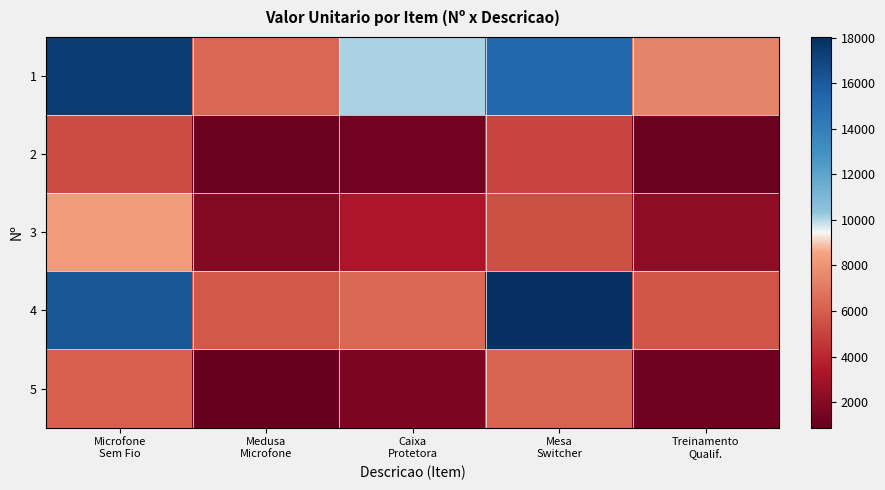

What is the spread (max minus min) of values at Microfone
Sem Fio?

12022.9